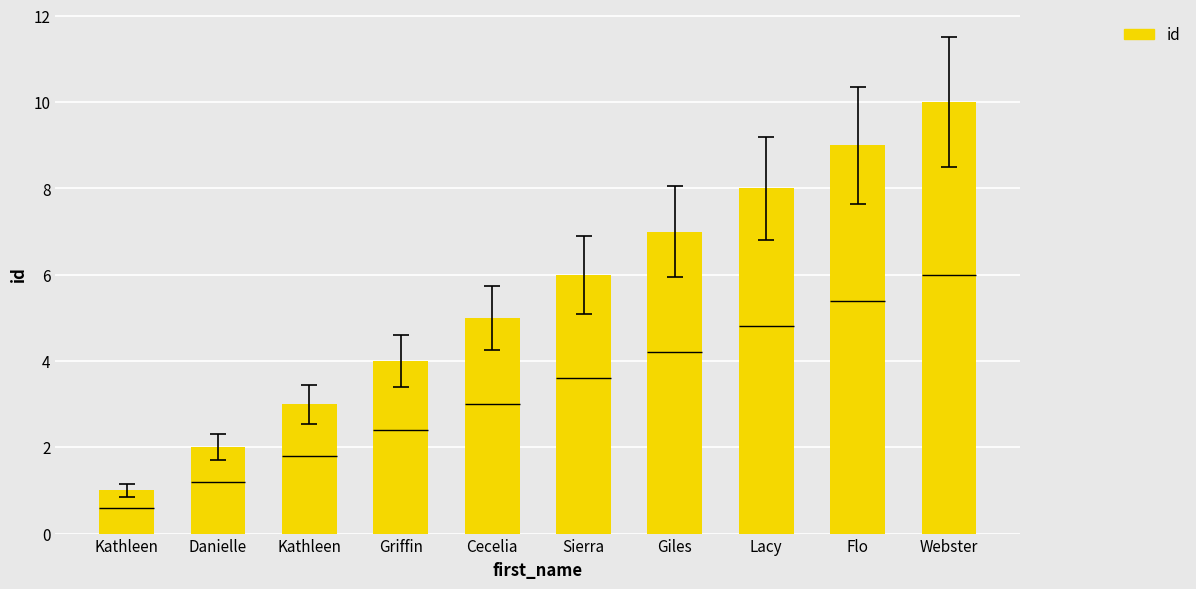

Is it true that the value at Webster is 10?

True